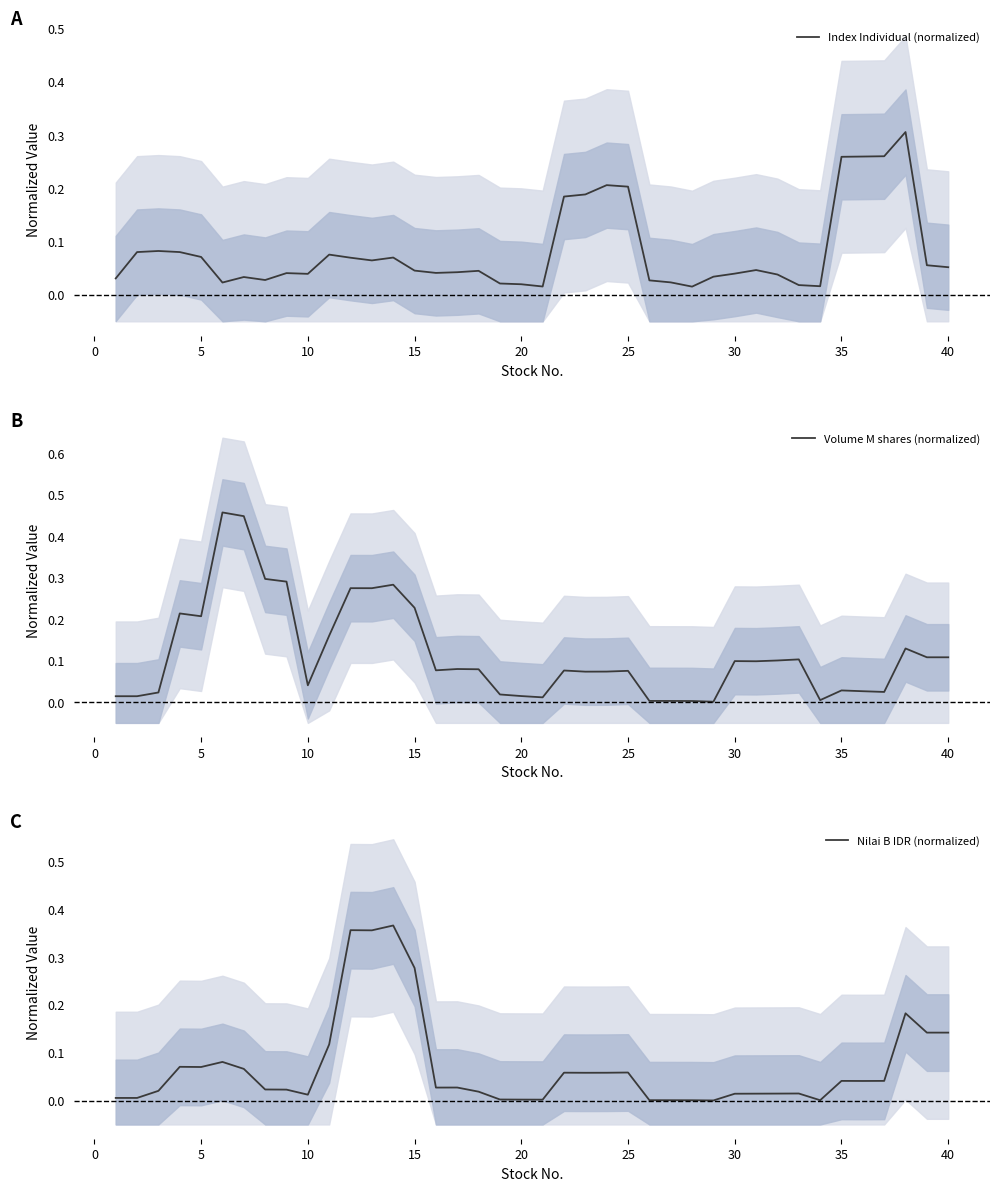

What is the sum of all Volume M shares (normalized) values?

4.6